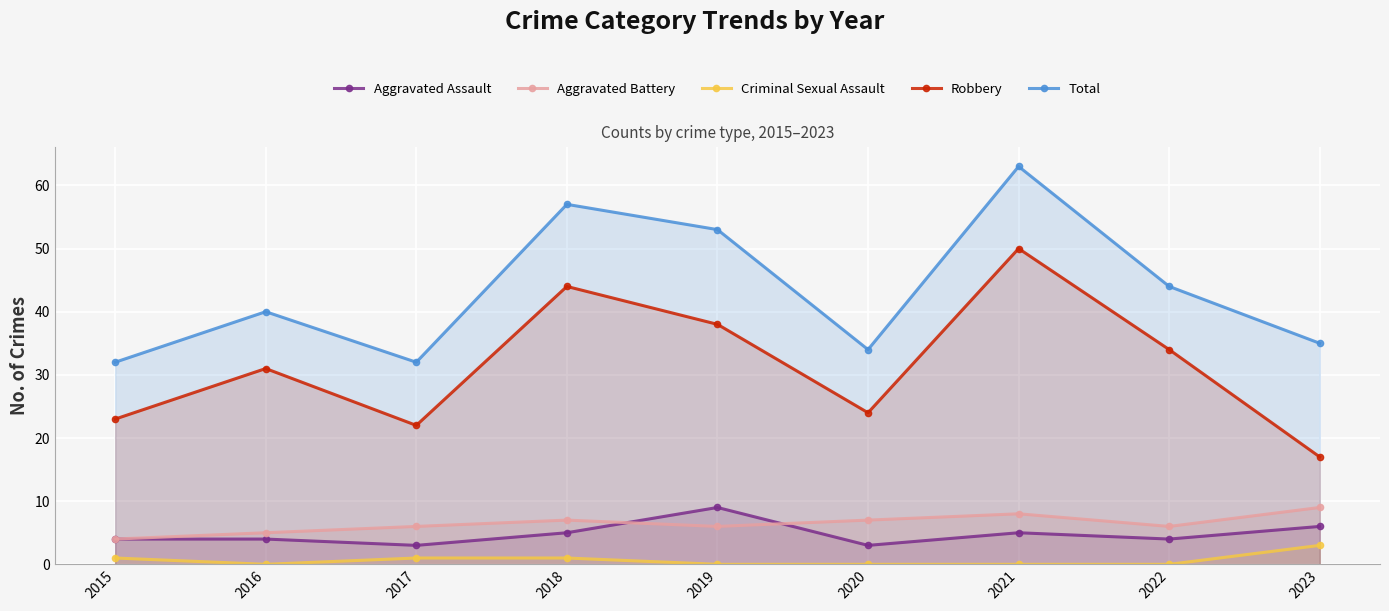

What is the difference between the highest and lowest values at 2017?

31